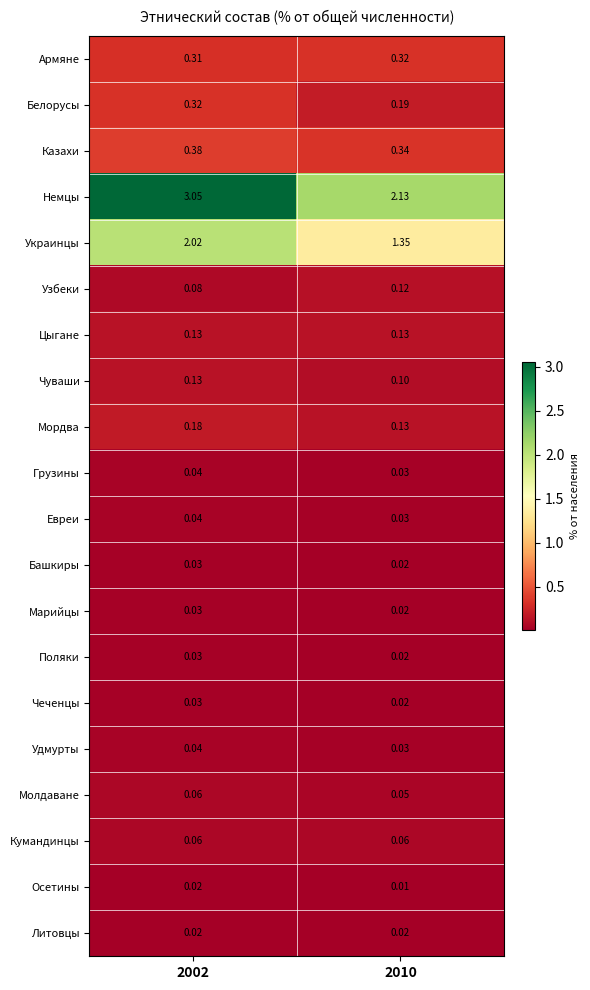

Which series has the largest range (max minus min)?

Немцы